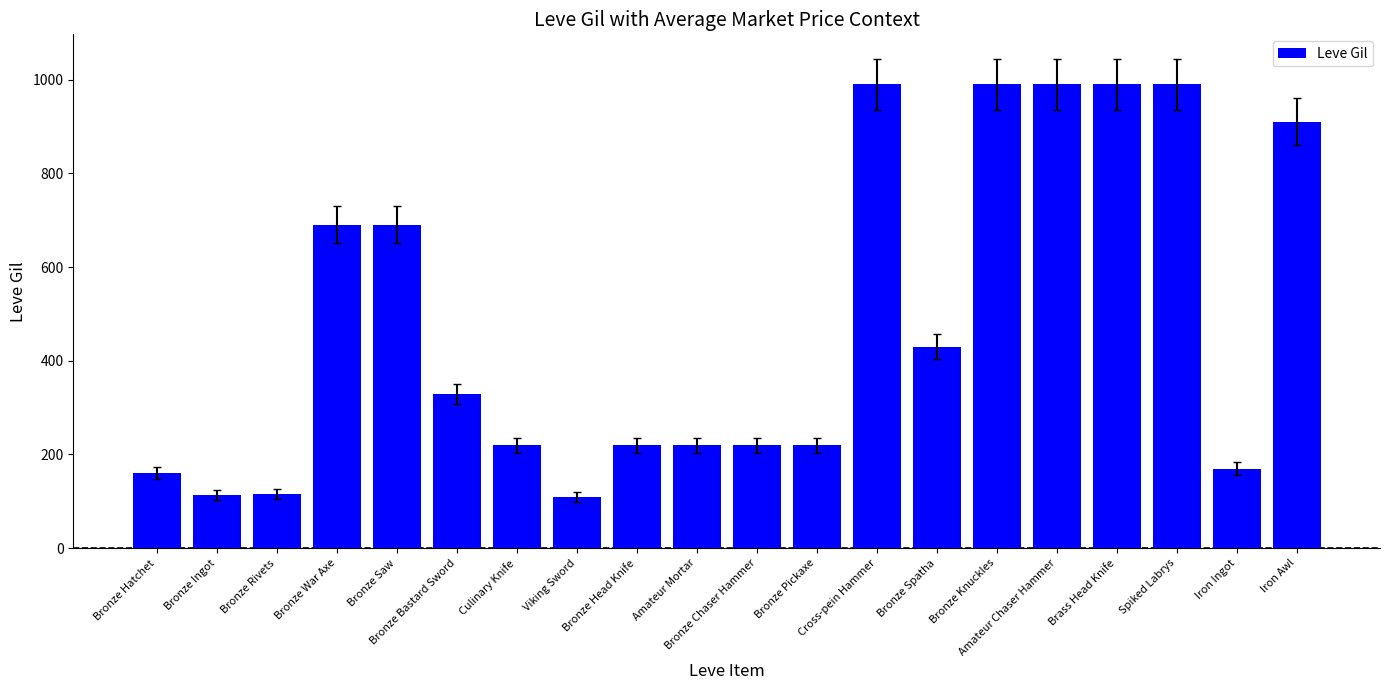

How many data points are less than 330?

10